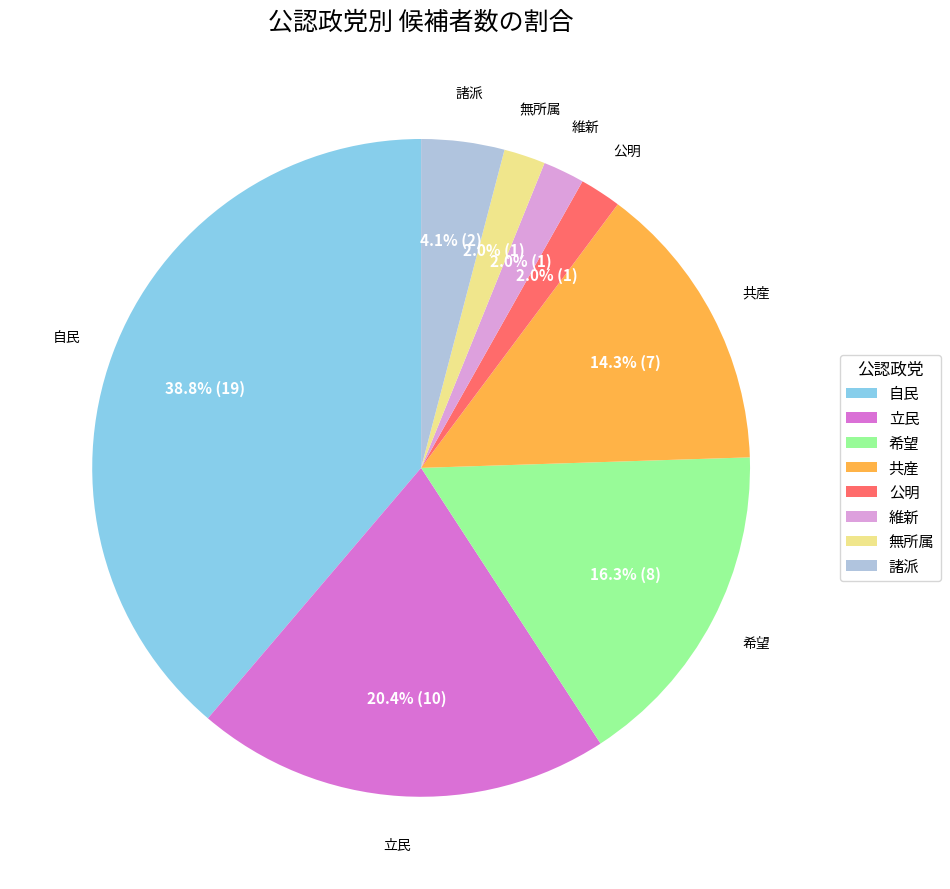

Approximately how many times larger is the value at 希望 compared to 諸派?

4.0